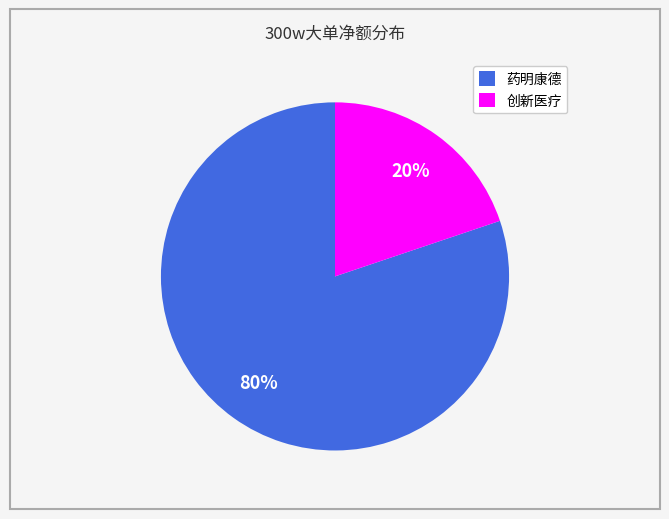

Rank the categories by value from lowest to highest.

创新医疗, 药明康德